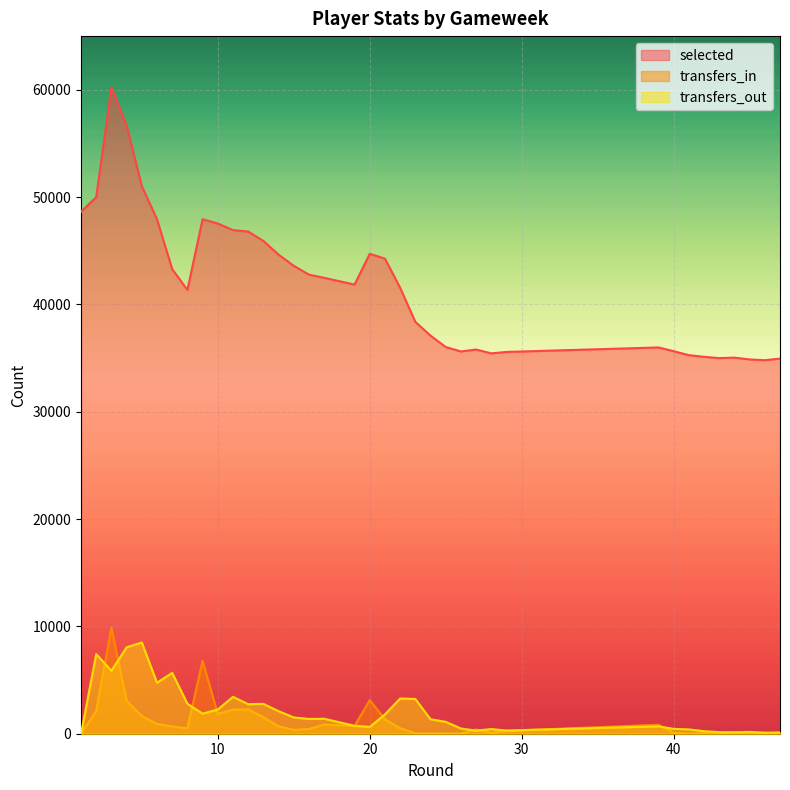

Which series has the largest range (max minus min)?

selected